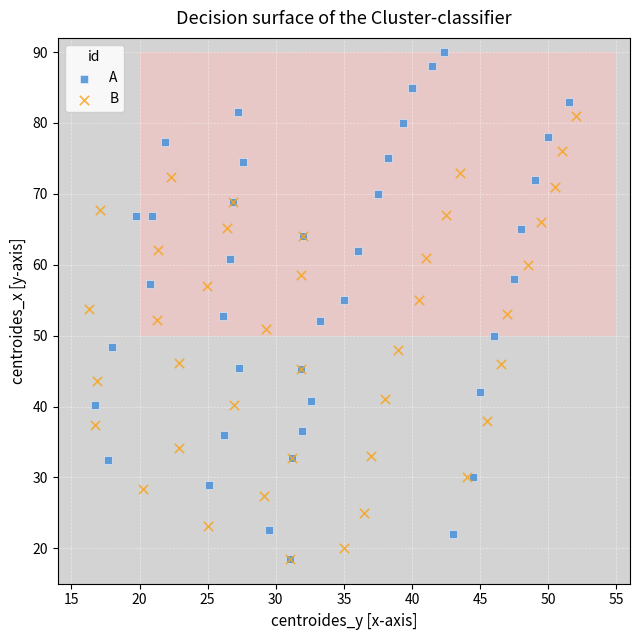

What are all the series names shown in the legend?

A, B